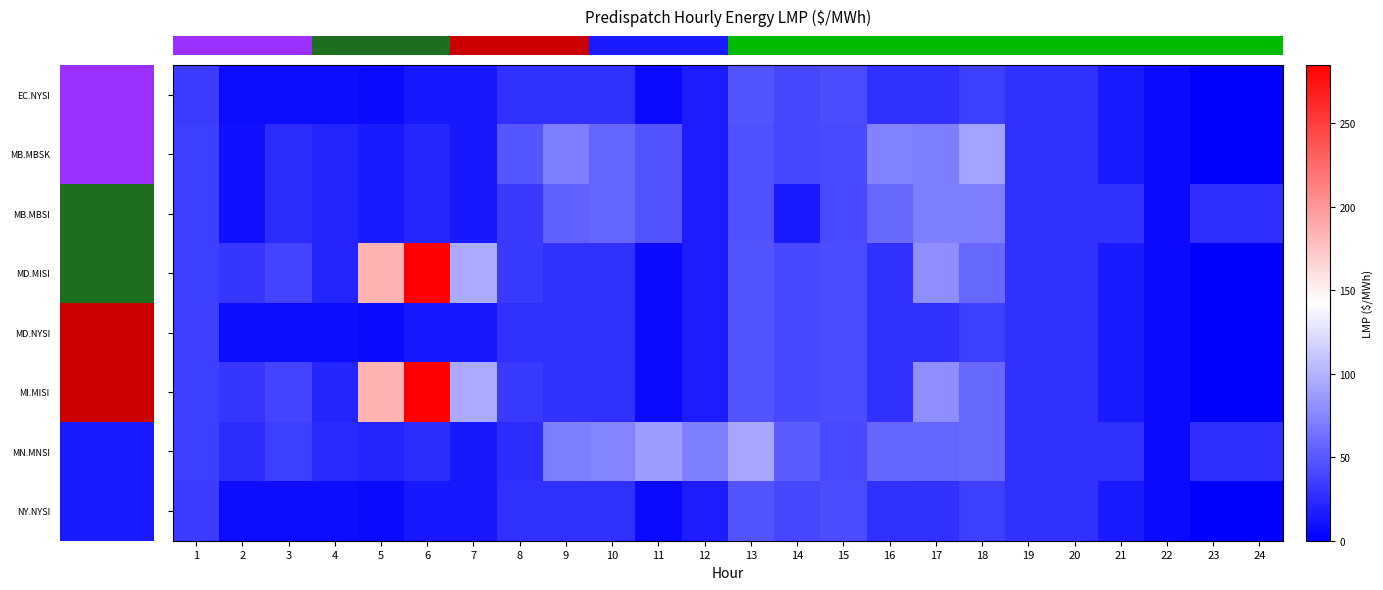

How many series are shown in this chart?

8